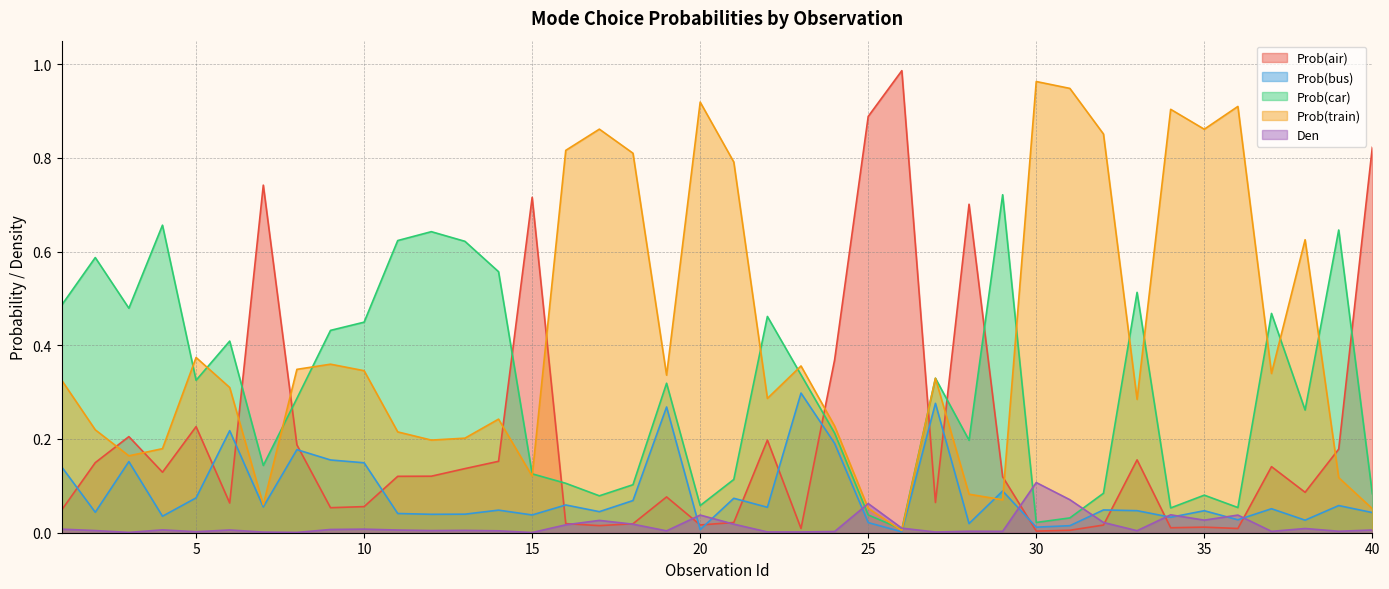

What are all the series names shown in the legend?

Prob(air), Prob(bus), Prob(car), Prob(train), Den